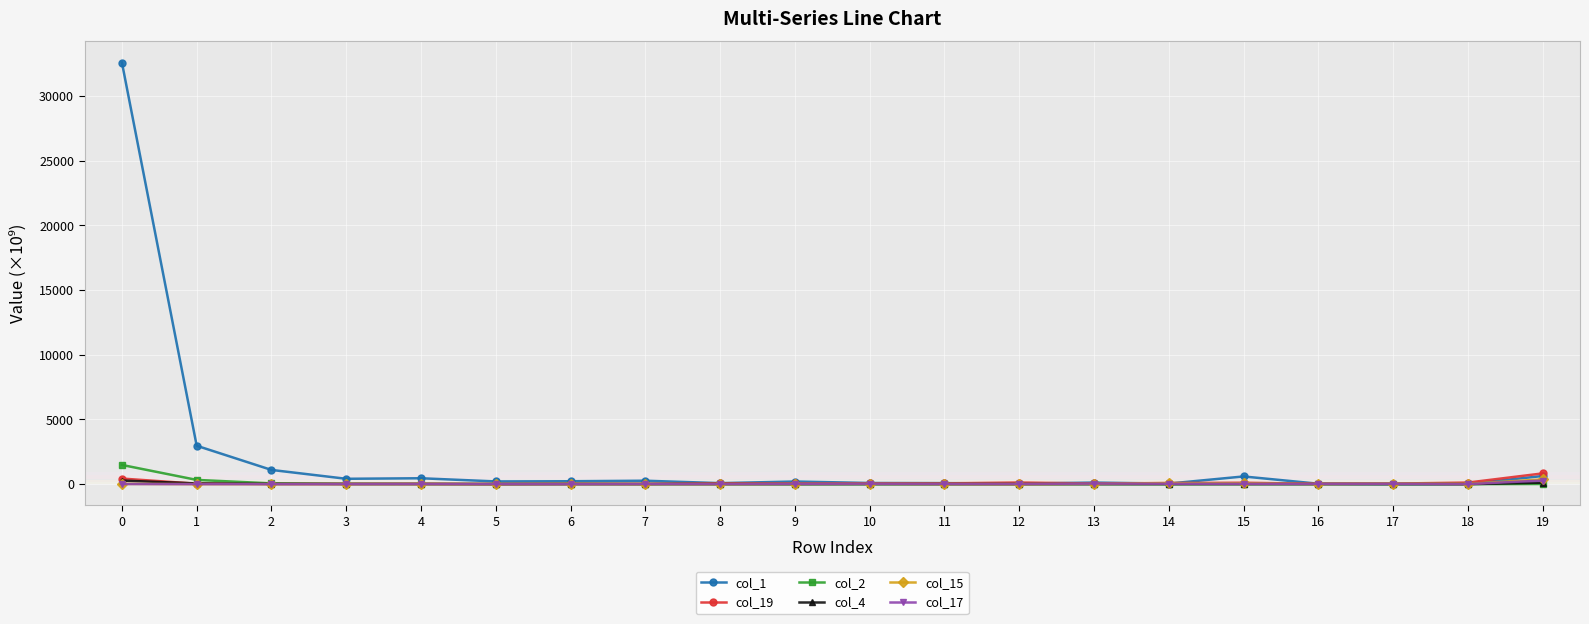

The value of col_2 at 8 is 2.1. True or false?

True